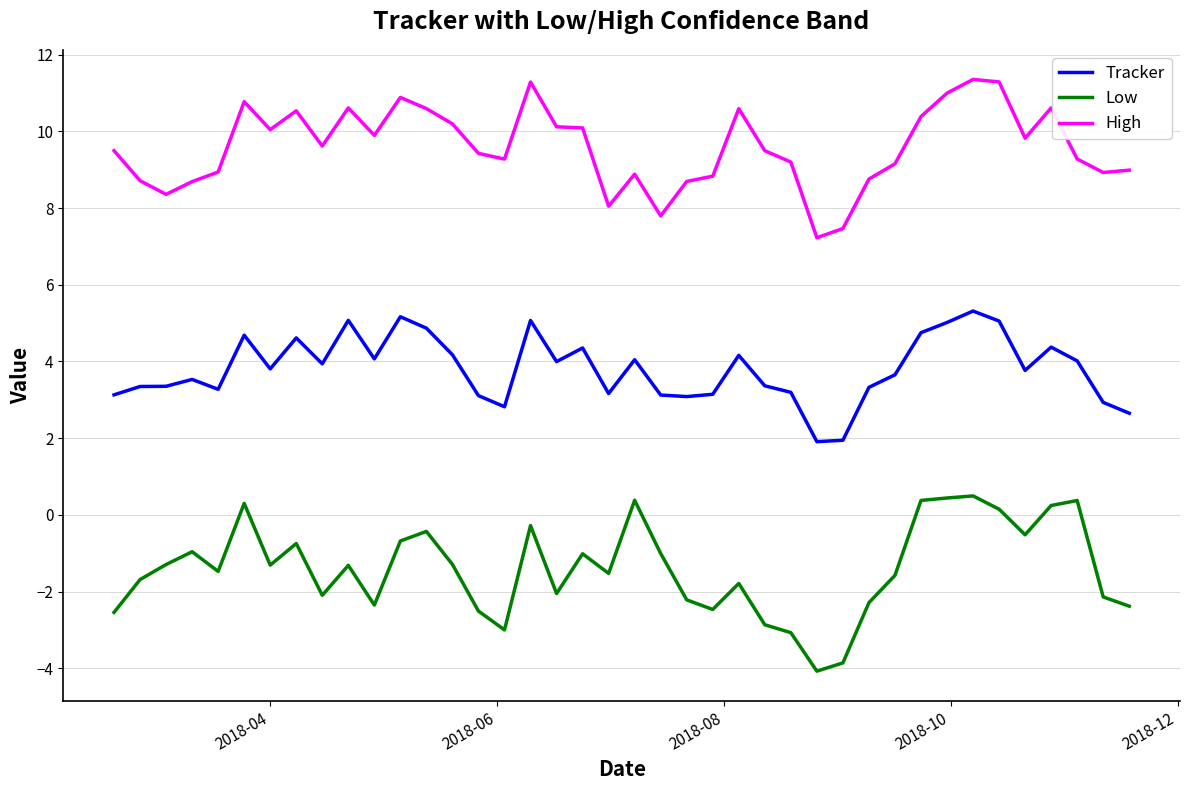

List the series in order of their peak value, lowest first.

Low, Tracker, High